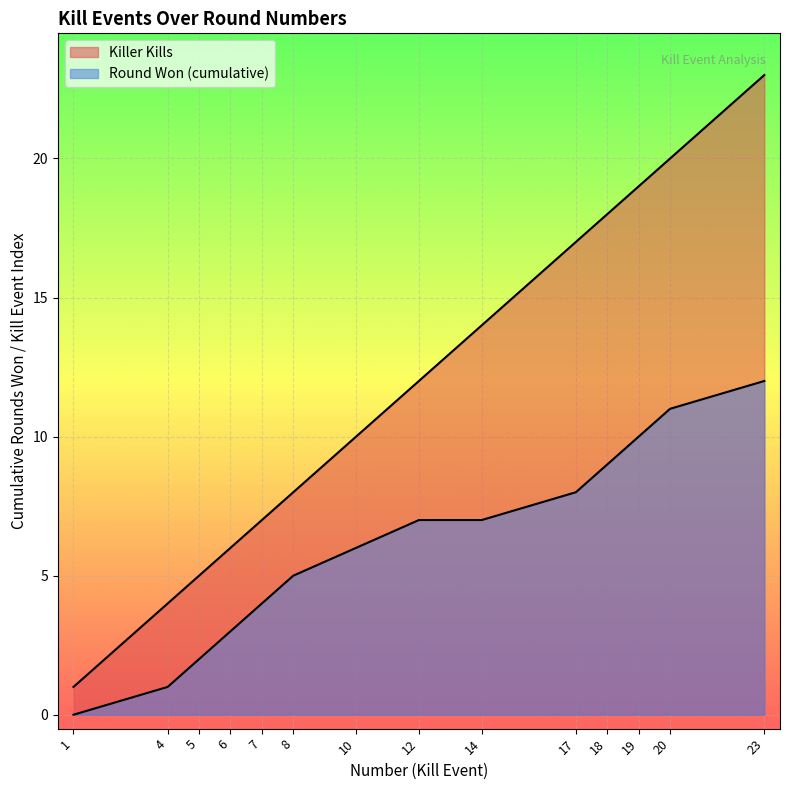

Which series has the largest total across all categories?

Killer Kills